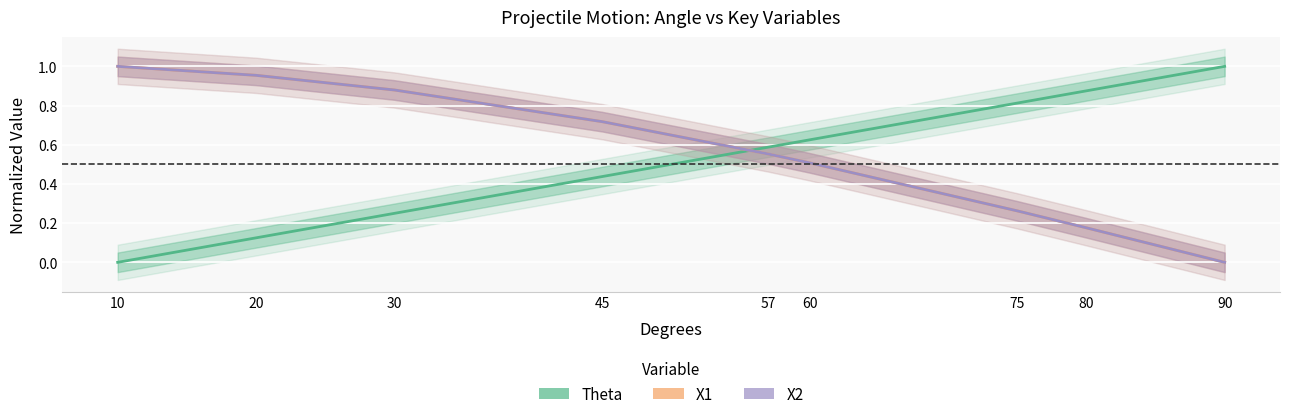

Rank the categories by X2 value from highest to lowest.

10, 20, 30, 45, 57, 60, 75, 80, 90